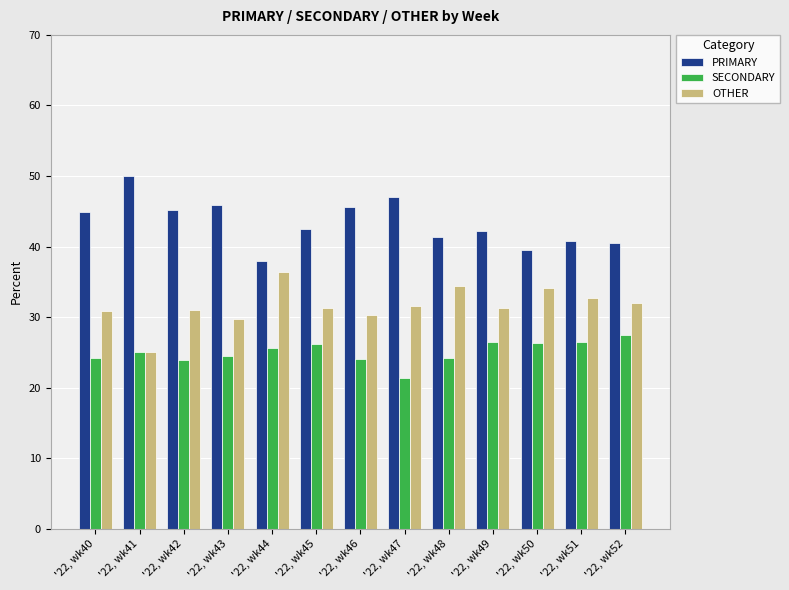

How many categories are shown in the chart?

13